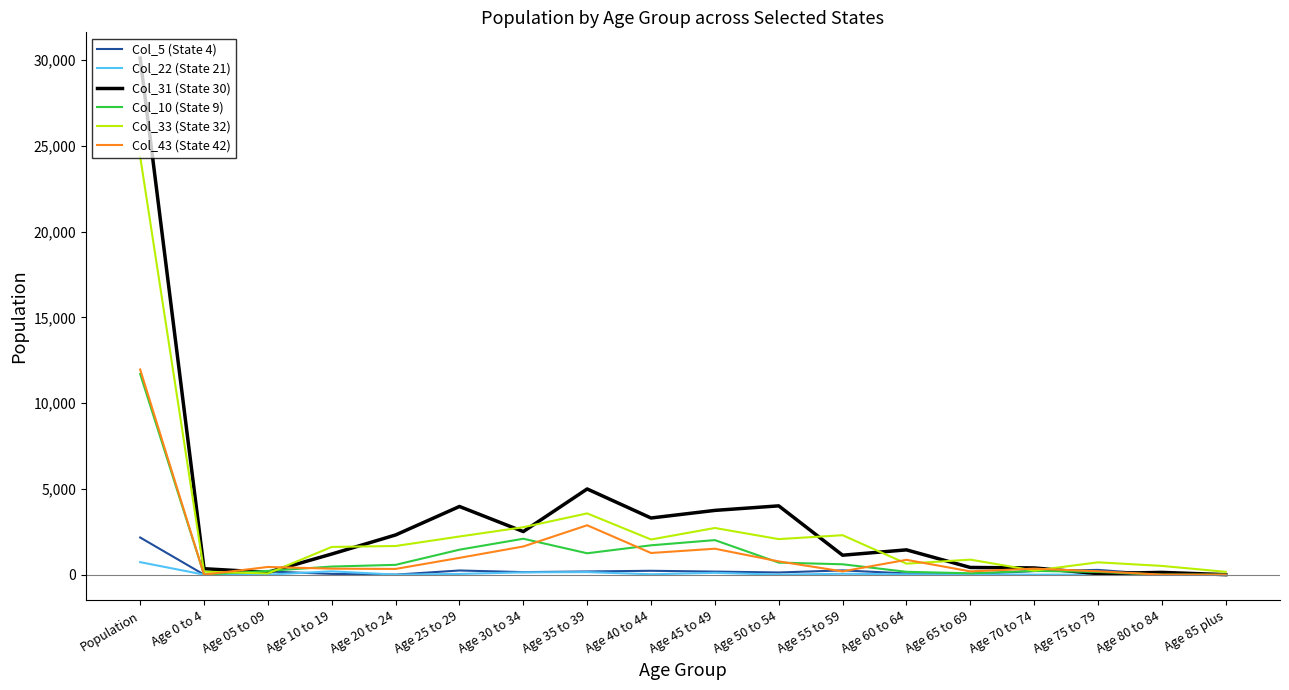

At which category is the sum across all series the highest?

Population